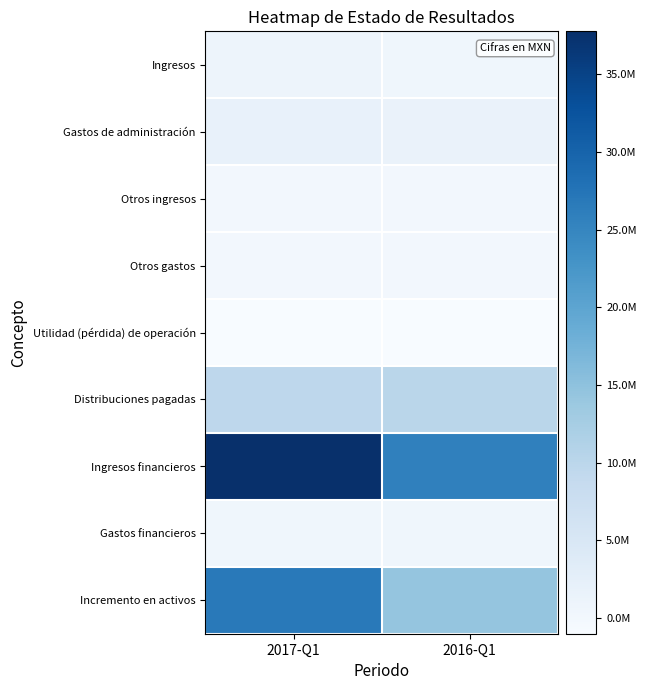

Count the number of categories in the chart.

2